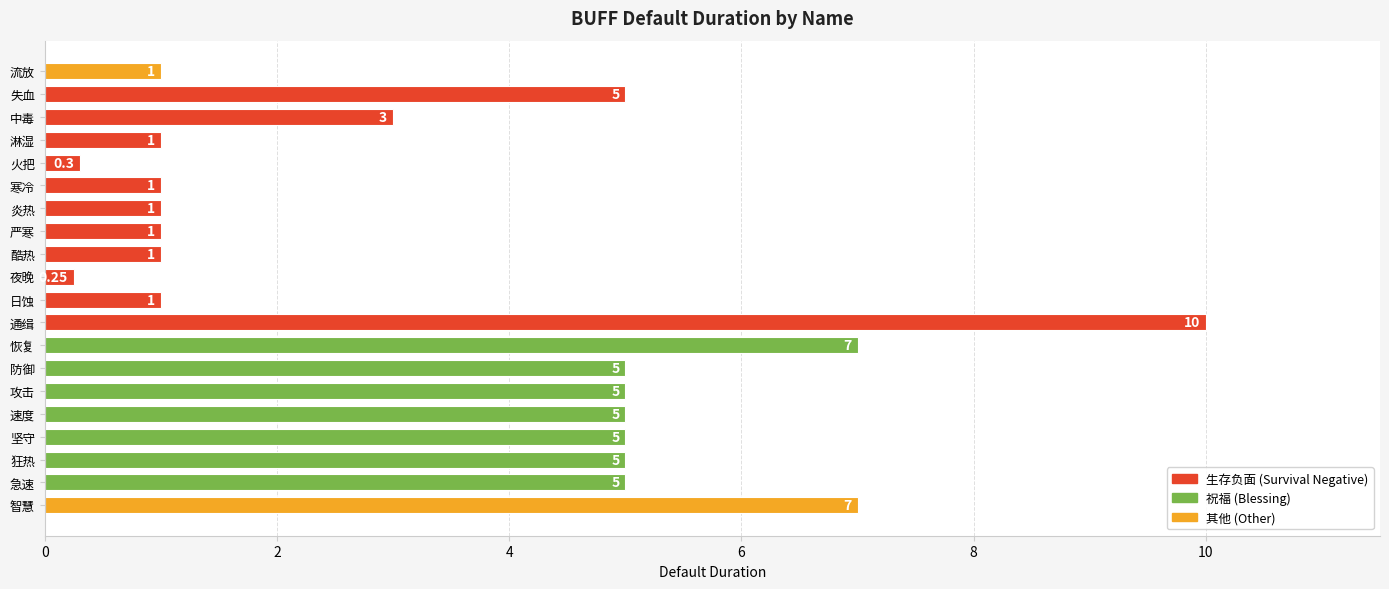

What is the greatest value displayed?

10.0